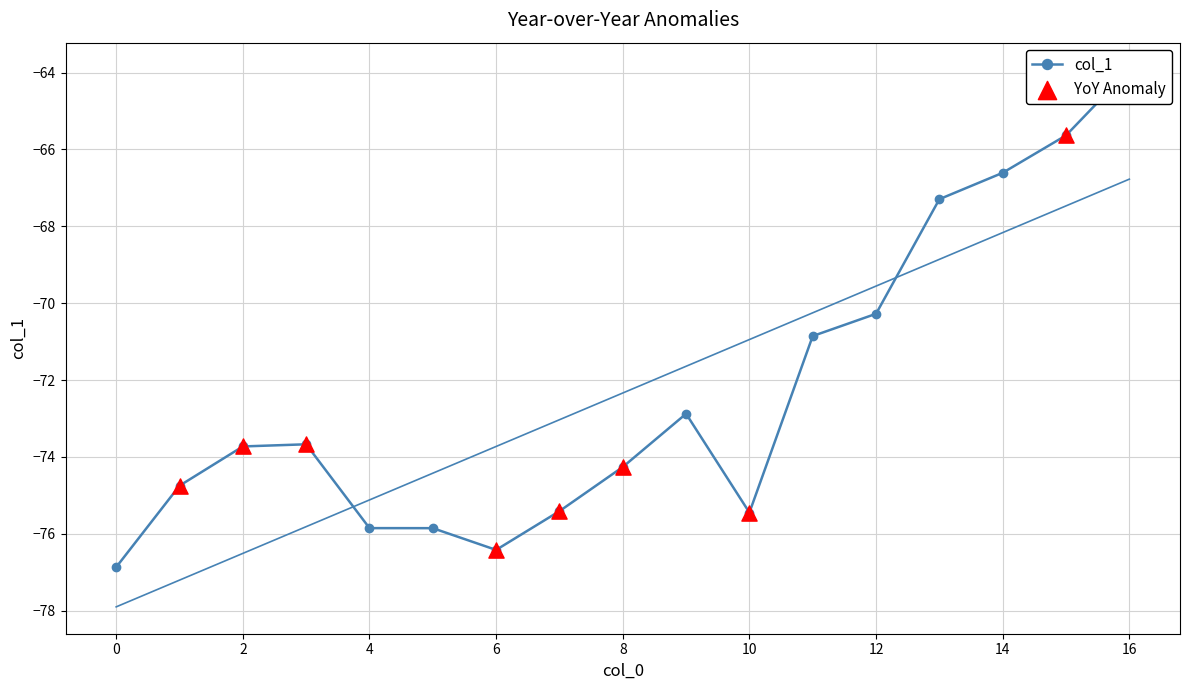

What is the change in value from 3 to 4?

-2.2